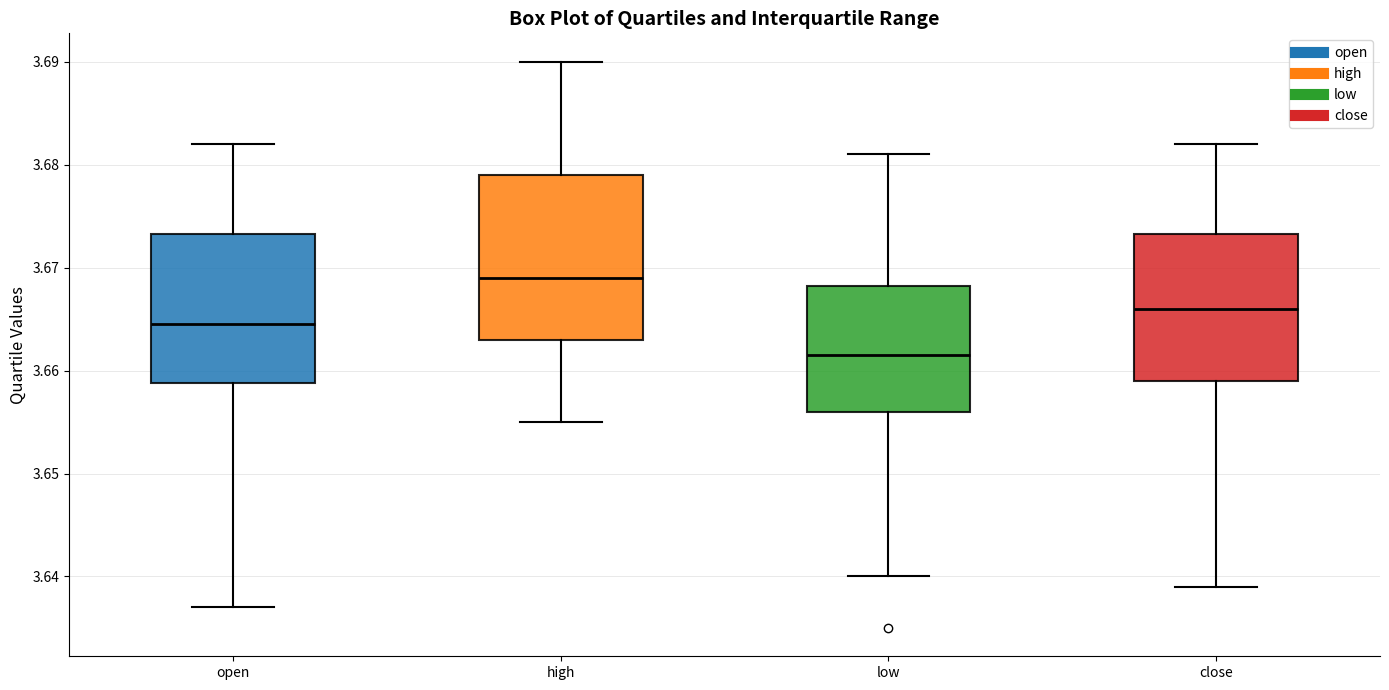

Reading left to right, transcribe this box plot: for each box, give where its median line is, the range the box spans, and where its two whiskers end, as read against the y-axis. The values are not printed on the chart, so give them approximately, as read against the axis.

open: median 3.665, box 3.659 to 3.673, whiskers 3.637 to 3.682
high: median 3.669, box 3.663 to 3.679, whiskers 3.655 to 3.690
low: median 3.662, box 3.656 to 3.668, whiskers 3.640 to 3.681
close: median 3.666, box 3.659 to 3.673, whiskers 3.639 to 3.682